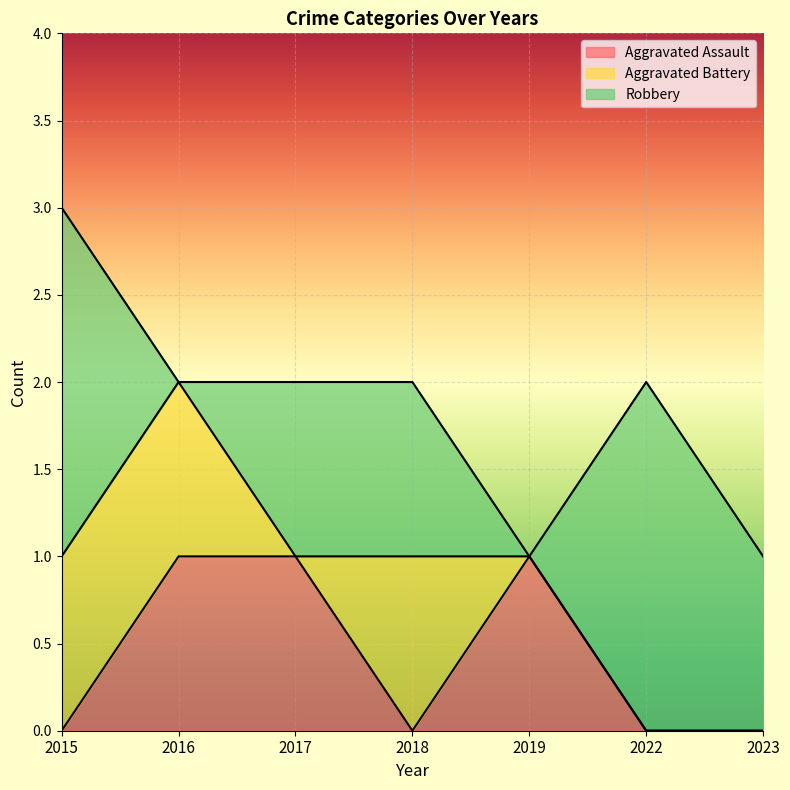

Reading right to left, what are all the values shown in this chart?

Aggravated Assault: 2023=0	2022=0	2019=1	2018=0	2017=1	2016=1	2015=0
Aggravated Battery: 2023=0	2022=0	2019=0	2018=1	2017=0	2016=1	2015=1
Robbery: 2023=1	2022=2	2019=0	2018=1	2017=1	2016=0	2015=2